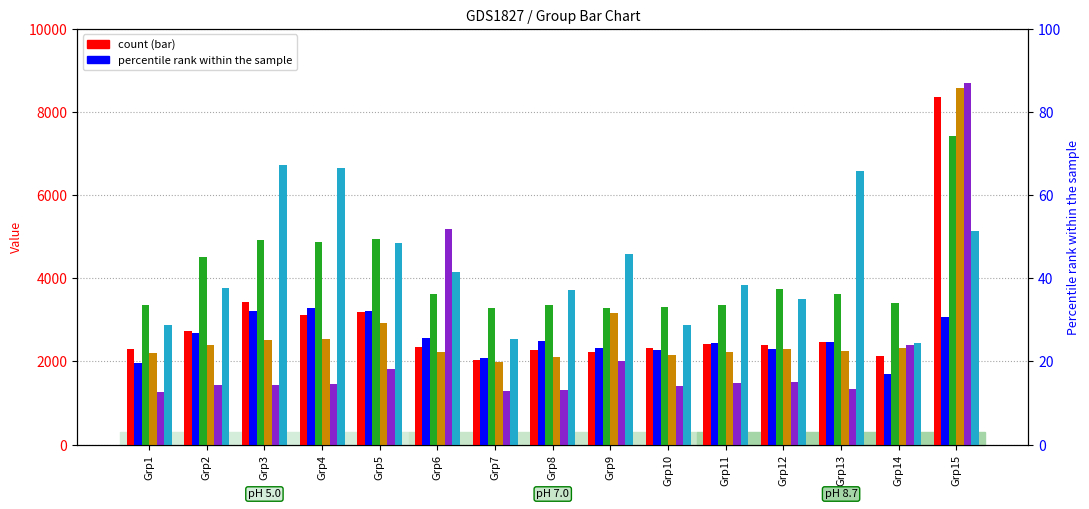

What is the total value across all series at Grp1?

13944.4